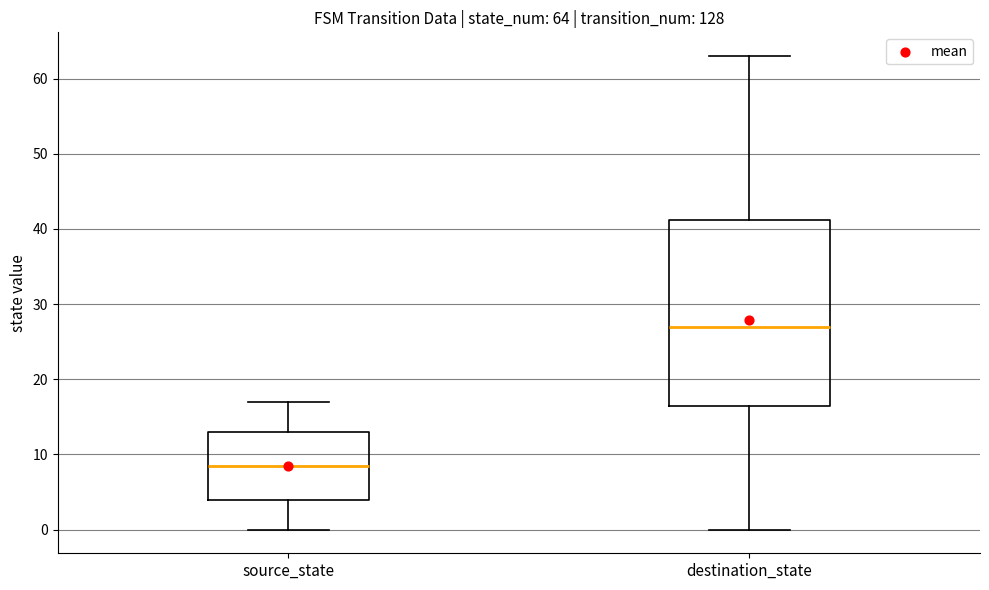

Which box has the highest median line?

destination_state